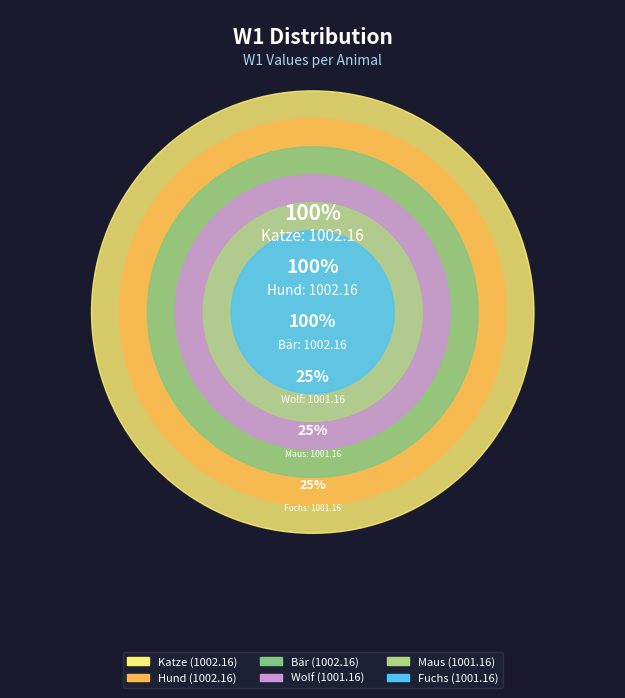

Is it true that Wolf is 17% of the pie?

True